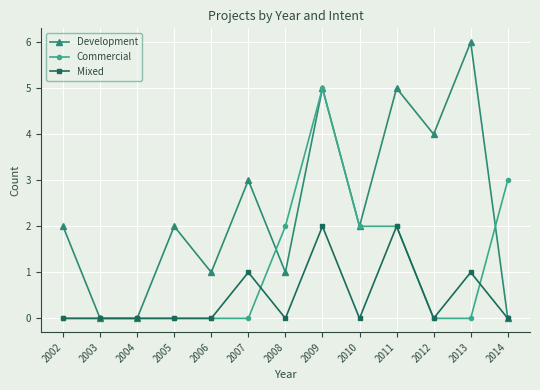

Between 2003 and 2012, which series saw the biggest shift?

Development